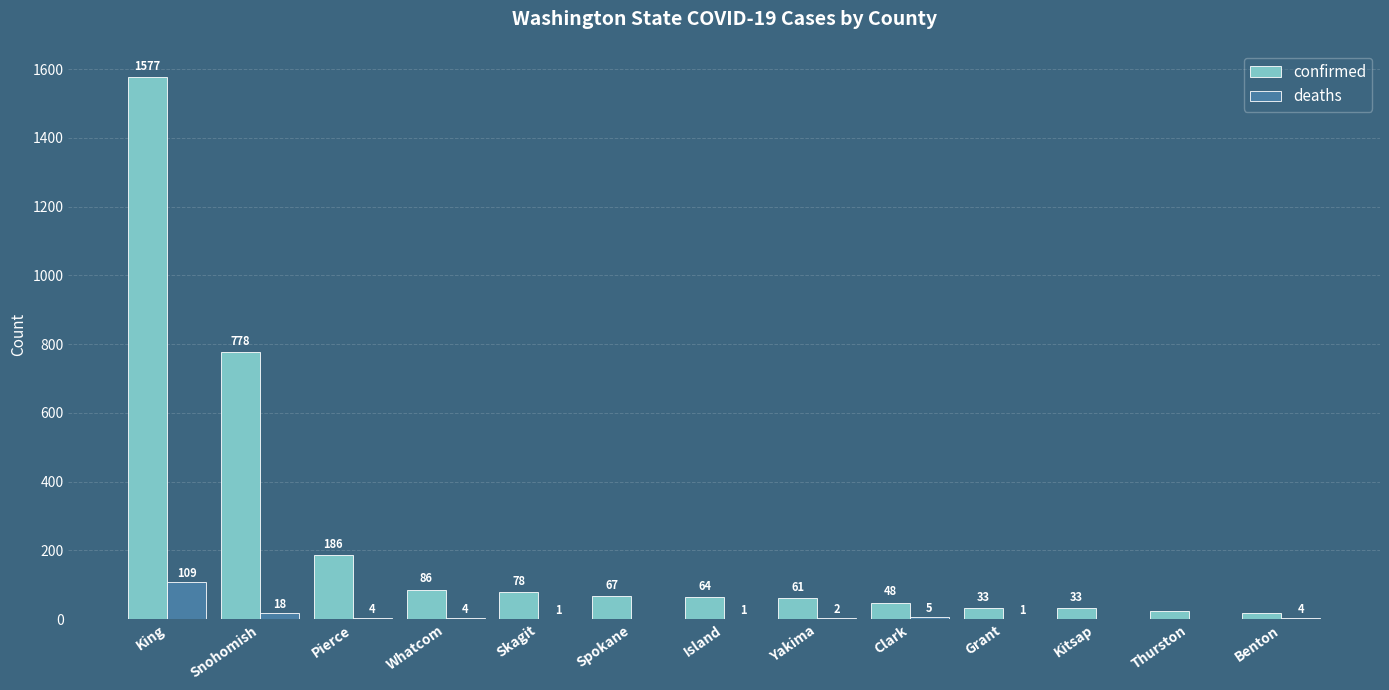

Which series has the largest total across all categories?

confirmed